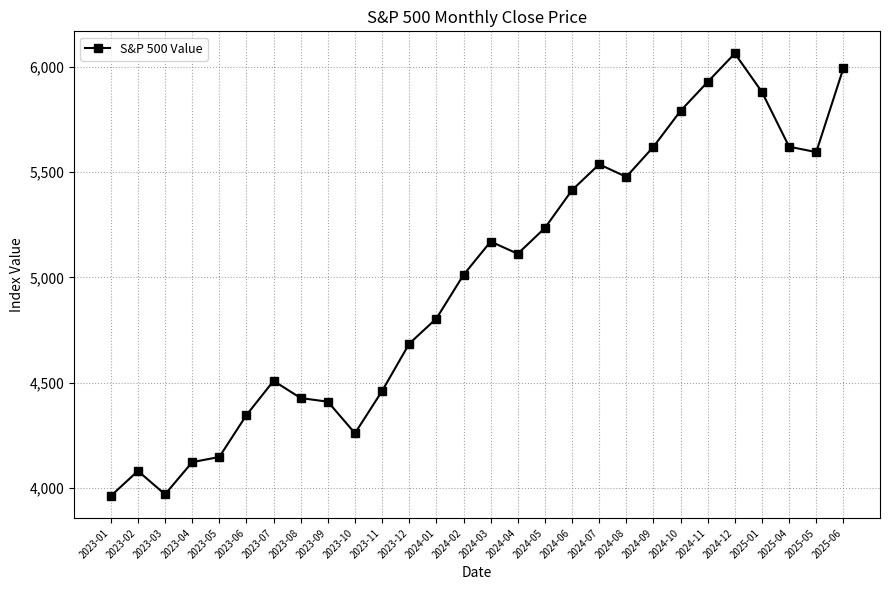

What is the value of the 28th point from the left?

5994.8